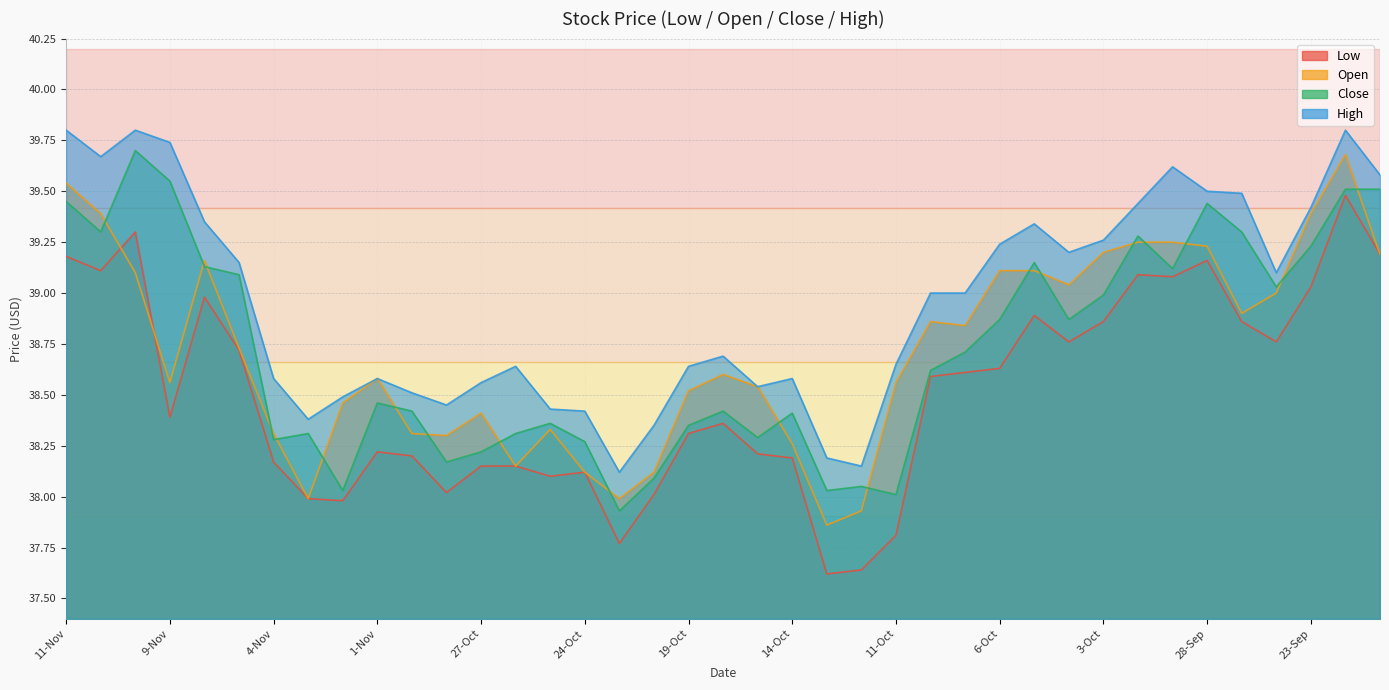

How many times do Open and Close cross each other?

19